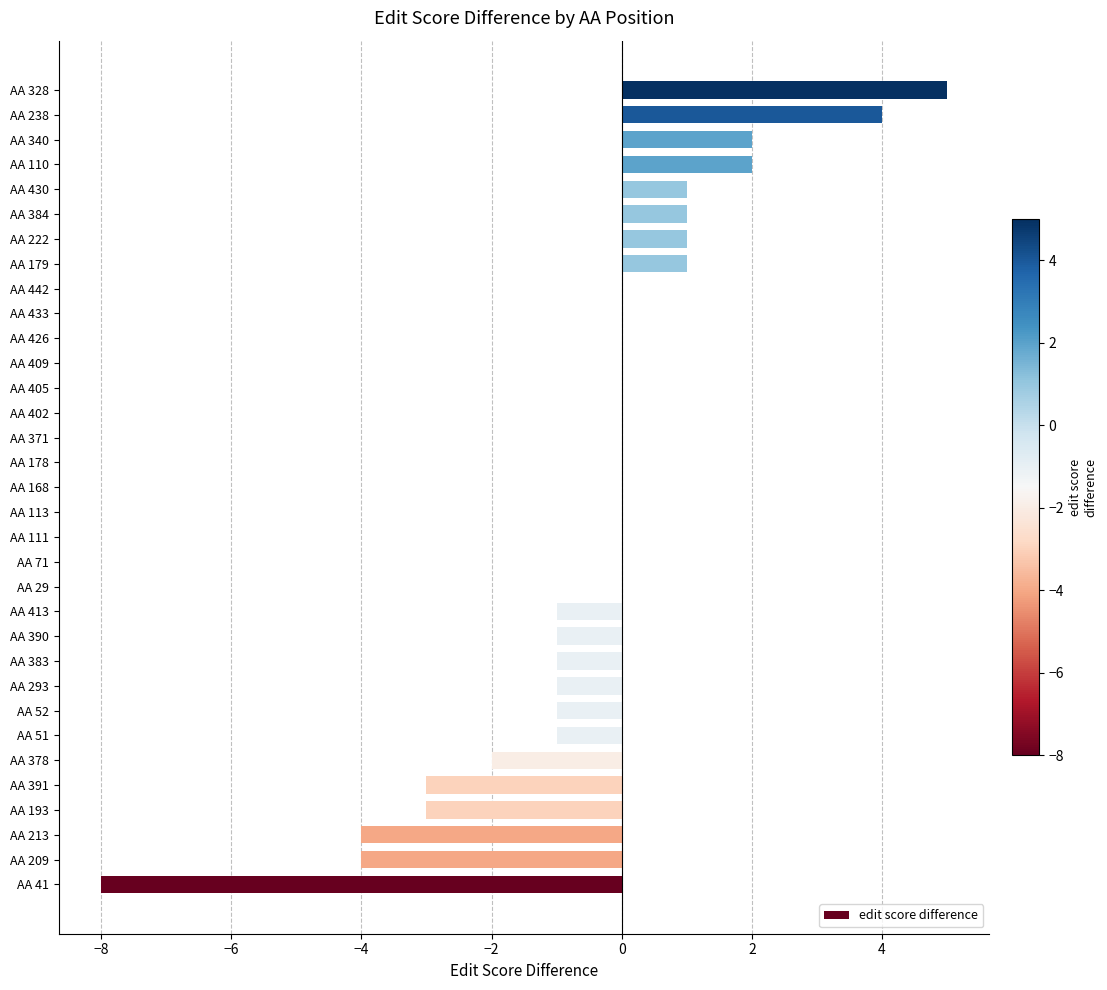

Which has a higher value, AA 340 or AA 178?

AA 340